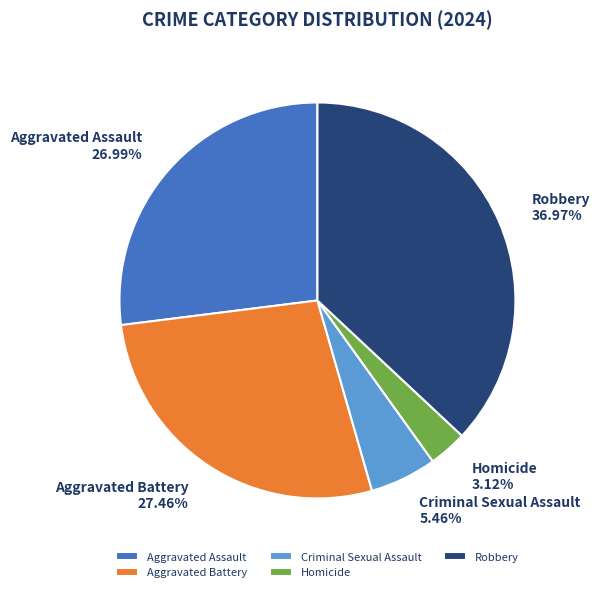

To the nearest percent, what portion does Criminal Sexual Assault represent?

5%